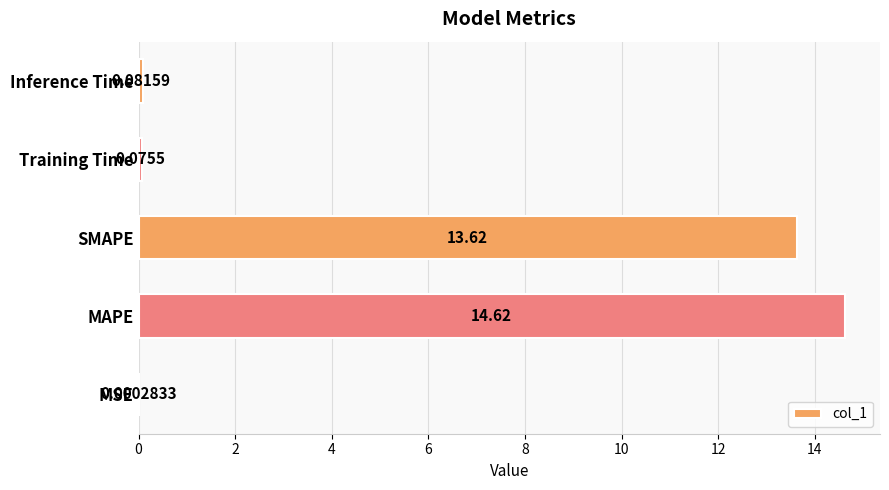

At which label is the value closest to 7?

SMAPE